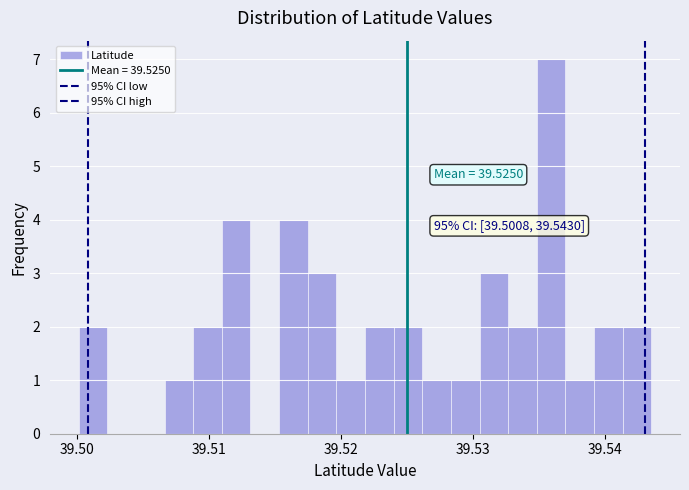

Read against the x-axis, roughly where is the centre of the tallest bar?

39.536